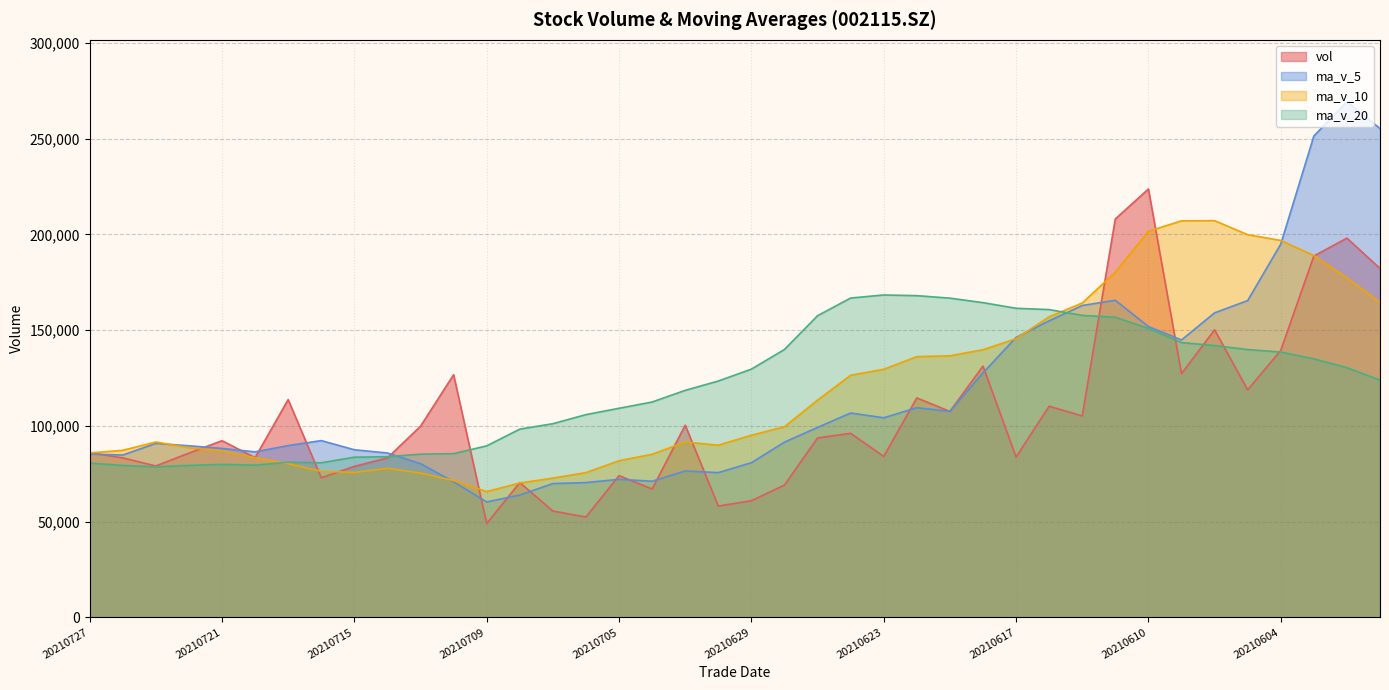

What is the approximate value of vol at 20210721?

92209.4